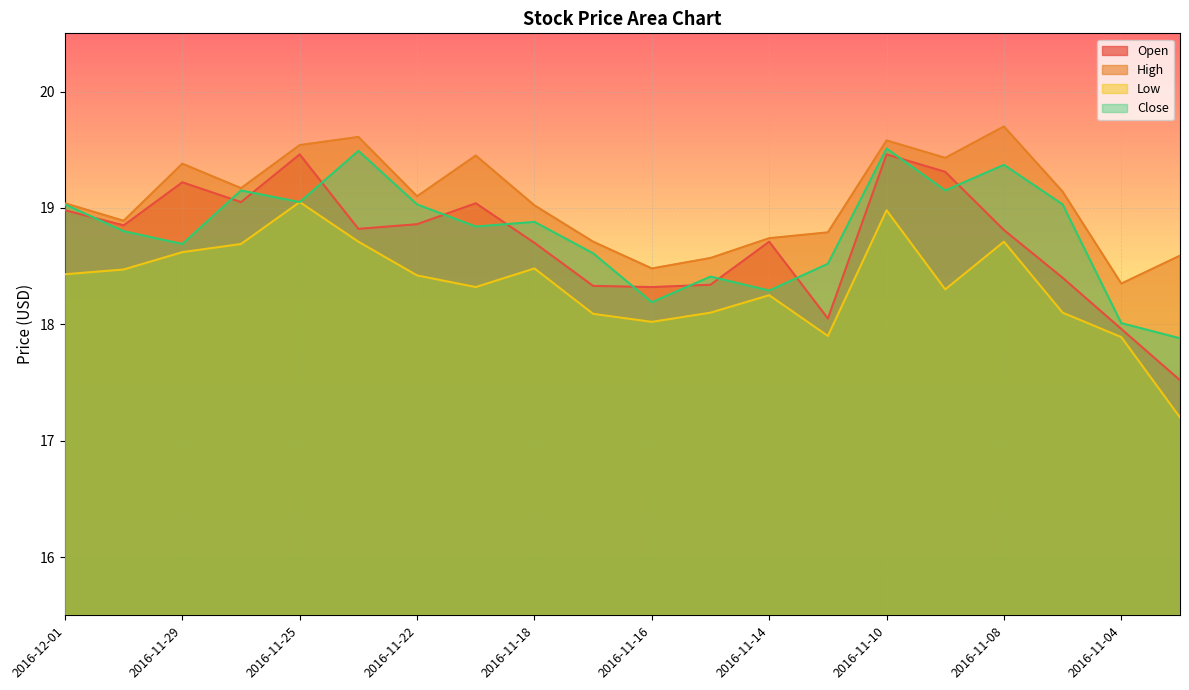

Rank the series by their maximum value, from lowest to highest.

Low, Open, Close, High